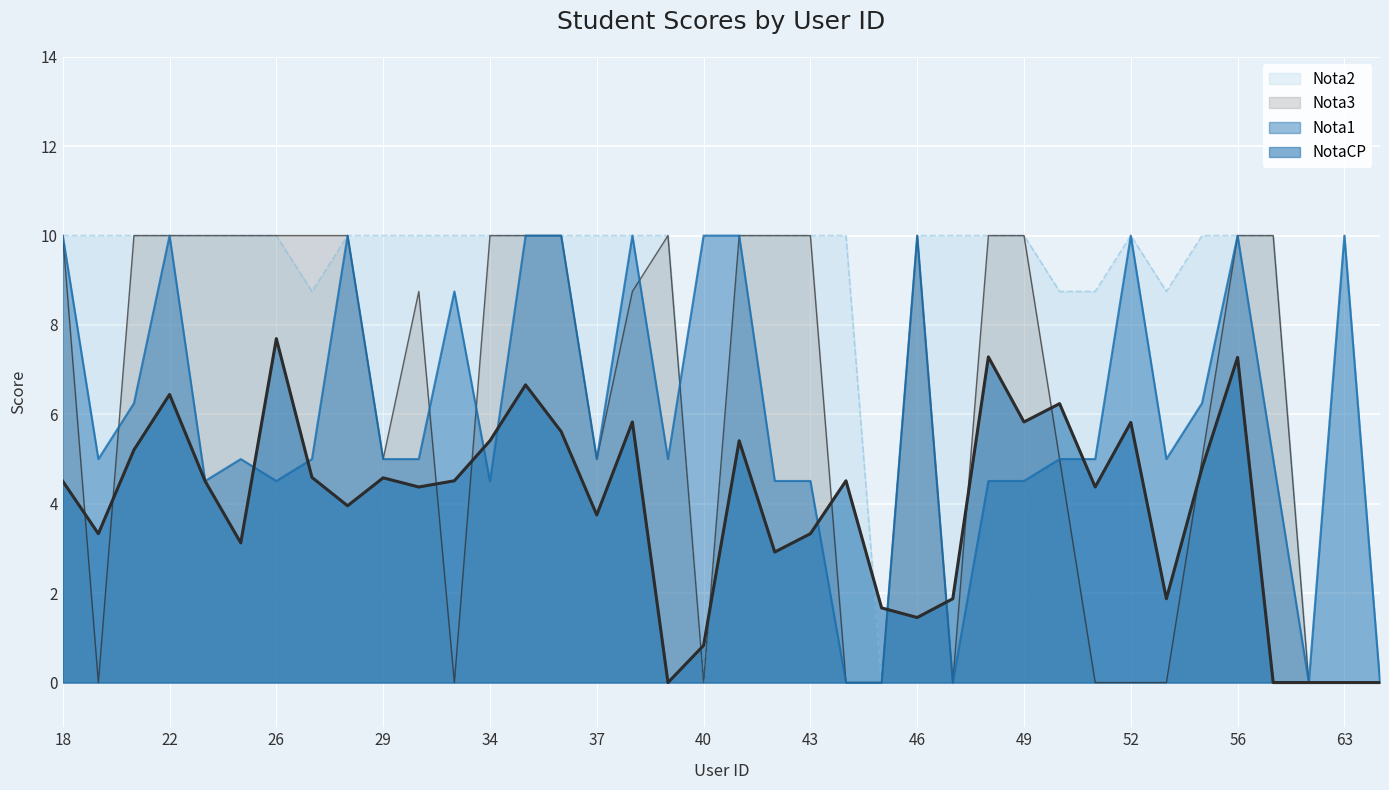

At which category does NotaCP reach its first local peak?

22